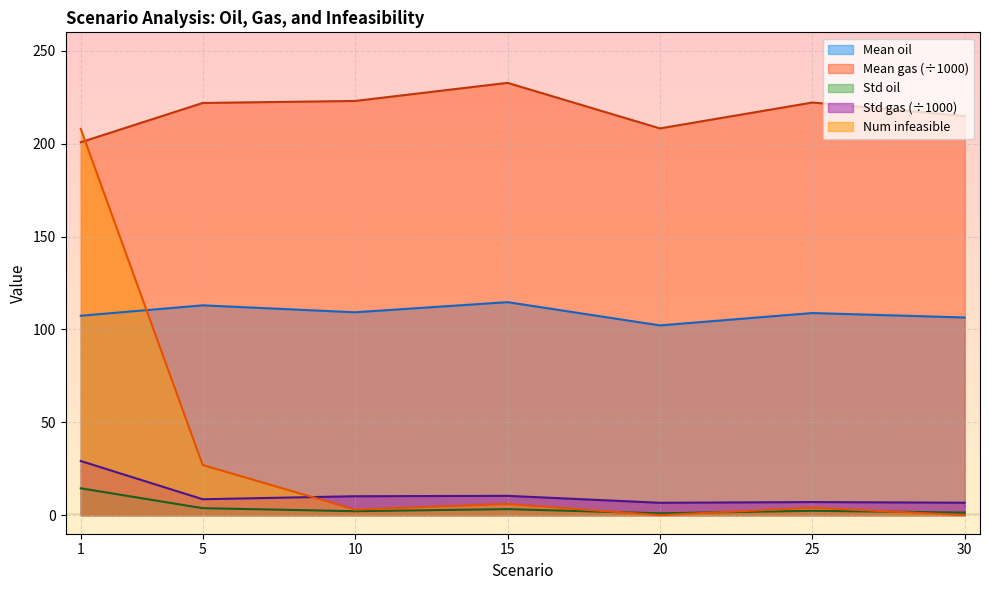

Rank the series by their maximum value, from highest to lowest.

Mean gas (÷1000), Num infeasible, Mean oil, Std gas (÷1000), Std oil